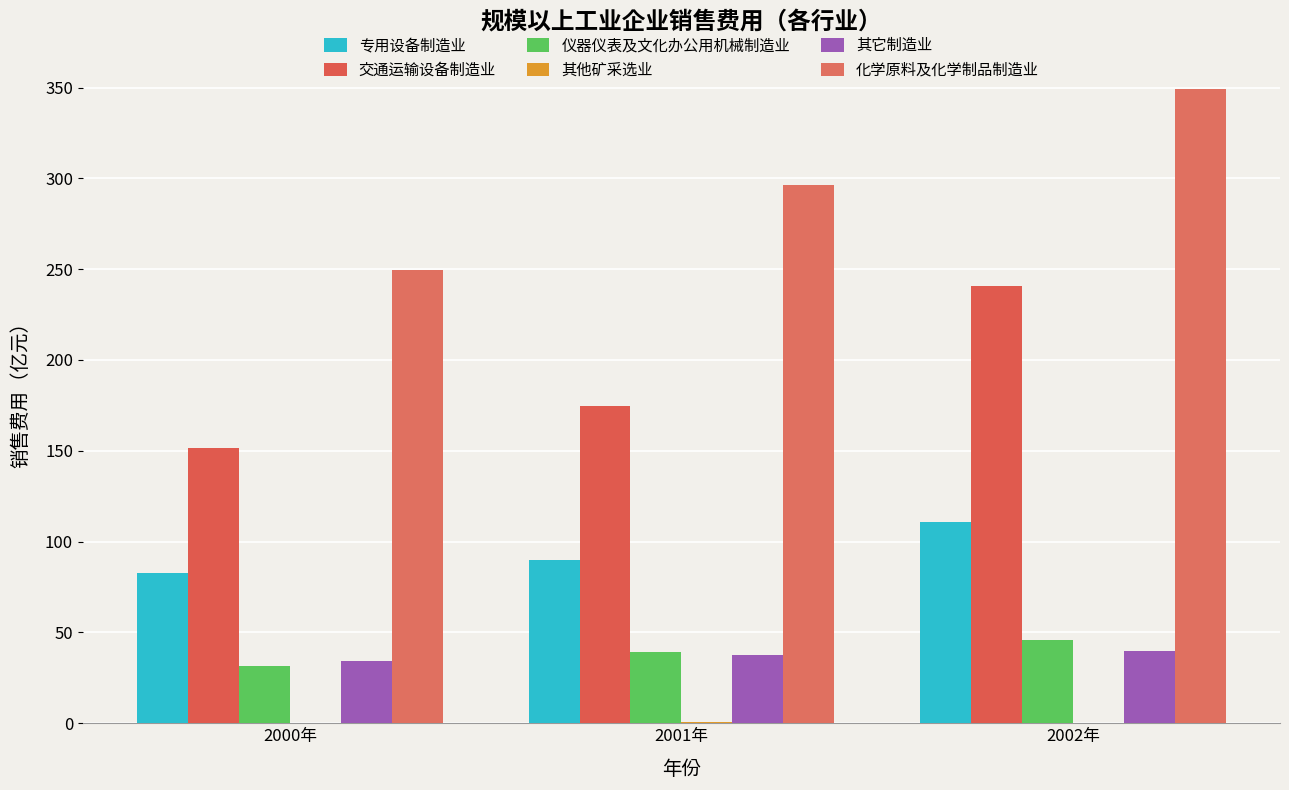

What is the label of the 1st bar from the right?

2002年